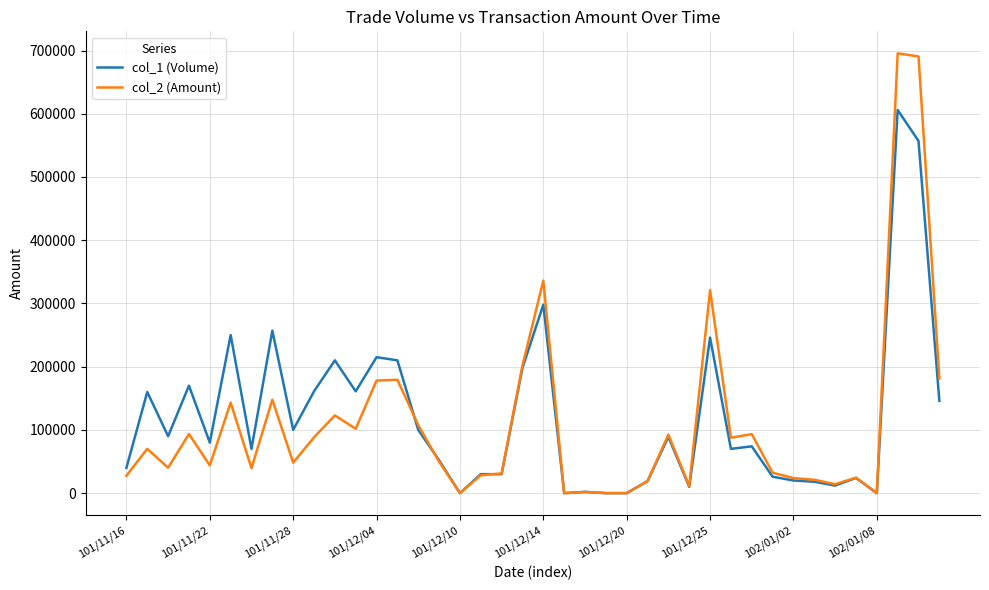

What is the maximum value shown in the chart?

695570